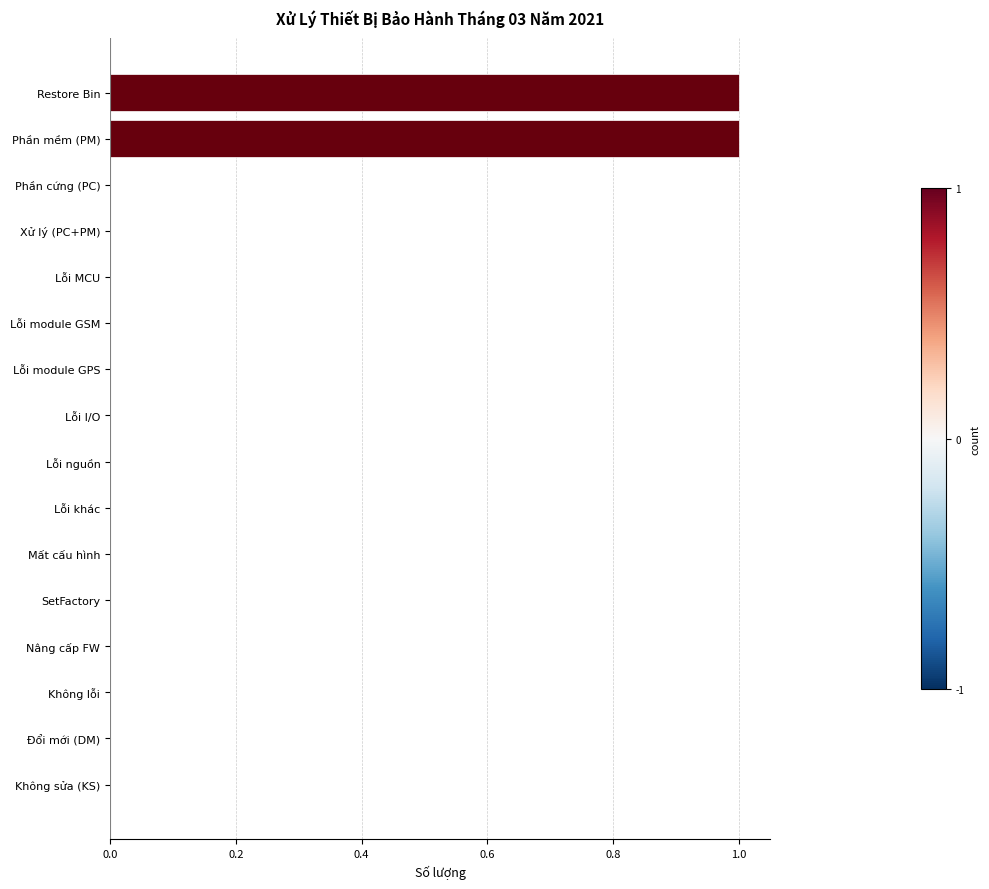

Between Phần mềm (PM) and Lỗi nguồn, which is larger?

Phần mềm (PM)